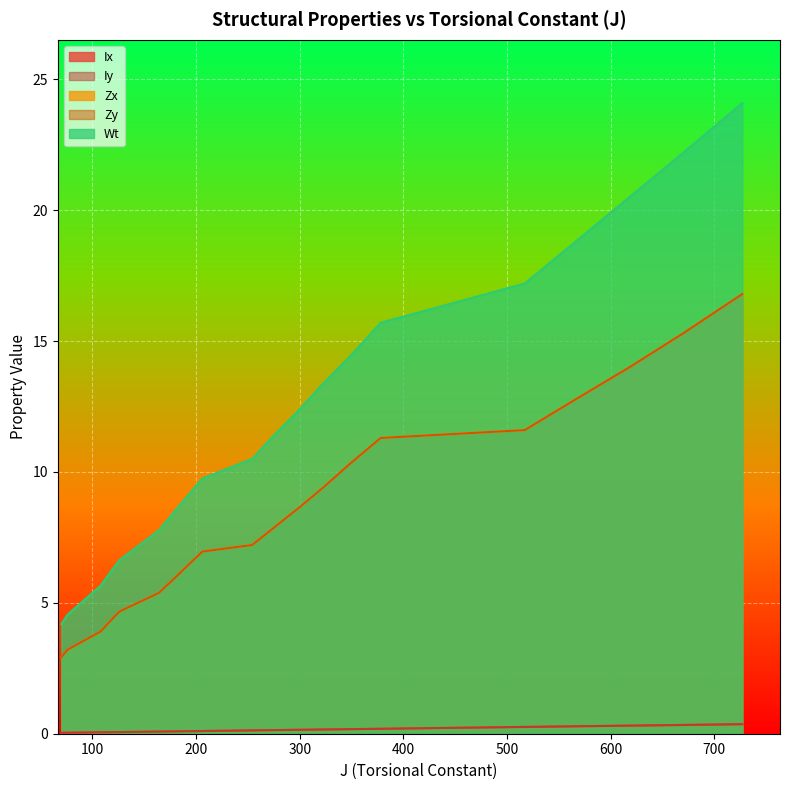

Is the value of Ix at TC48.3X6.4 greater than the value of Iy at TC48.3X4.5?

Yes